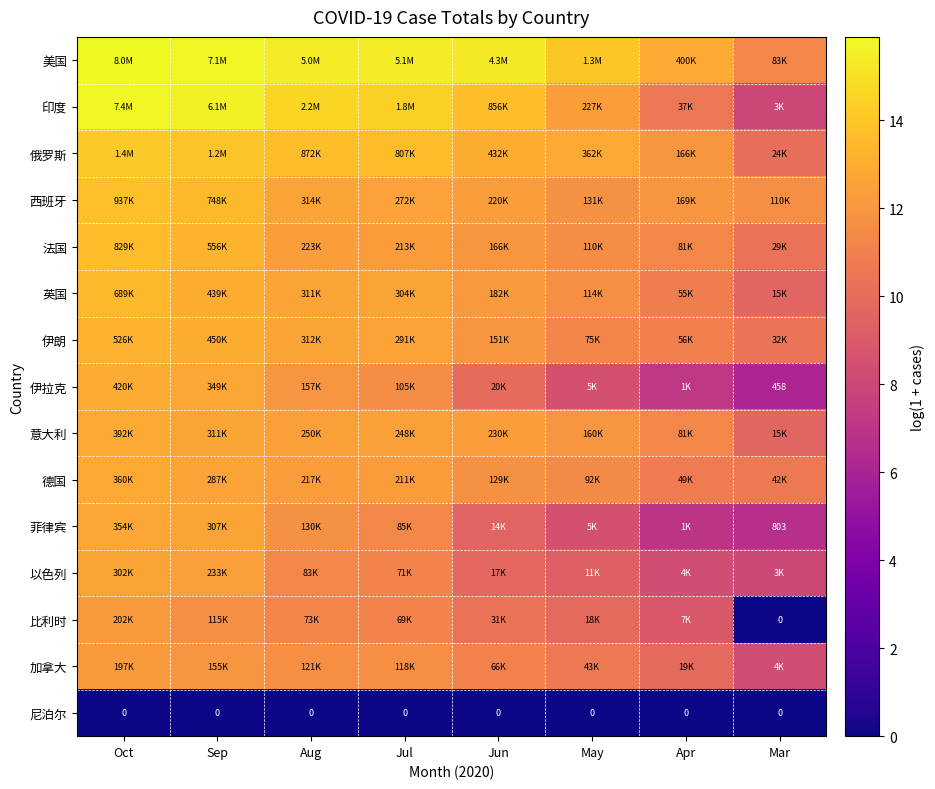

What is the difference between the maximum and minimum values in the 英国 series?

3.9